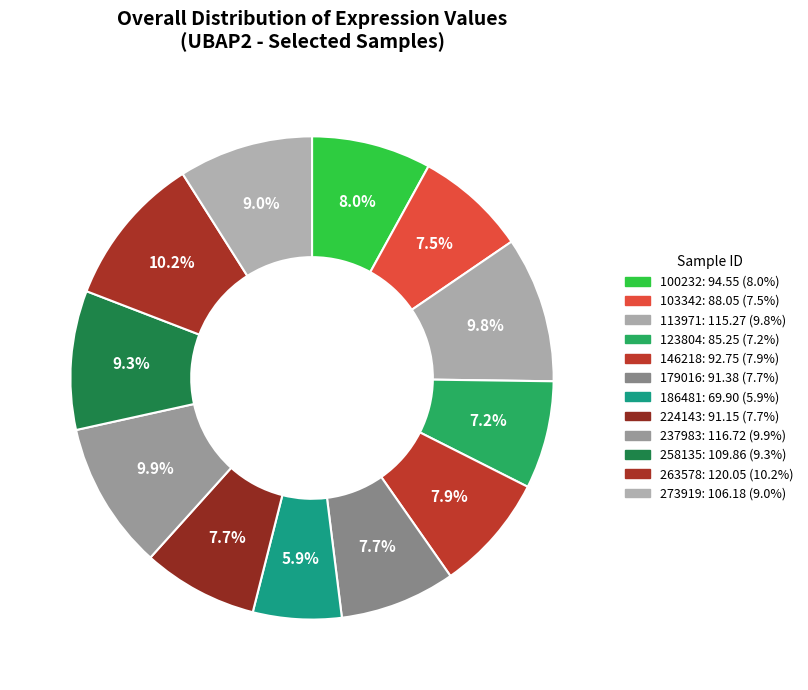

How many segments does this pie chart have?

12